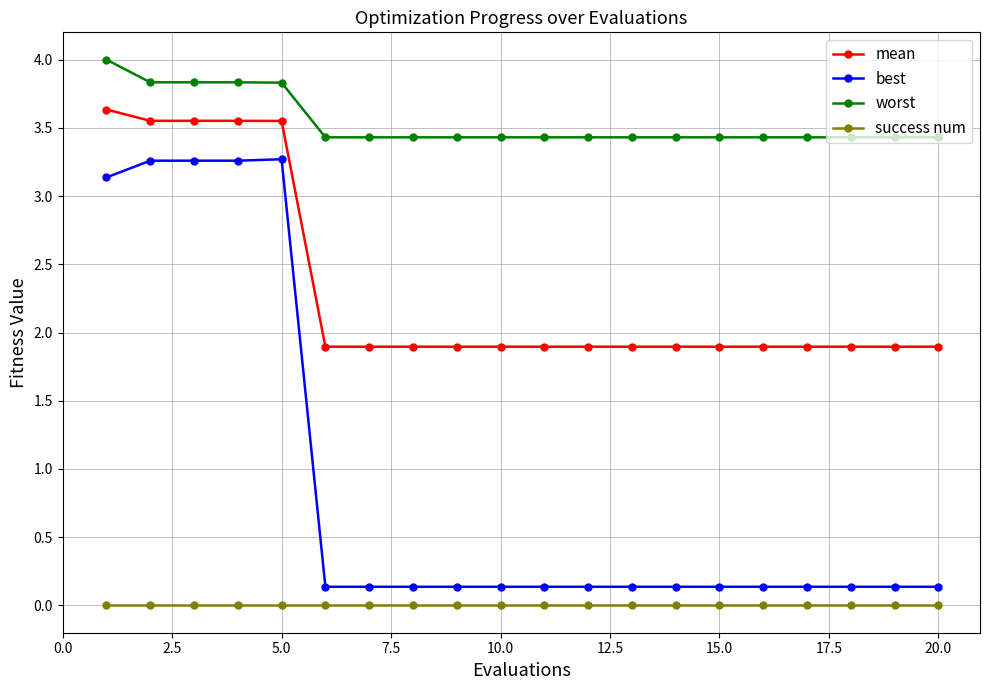

Does the chart have visible grid lines?

Yes